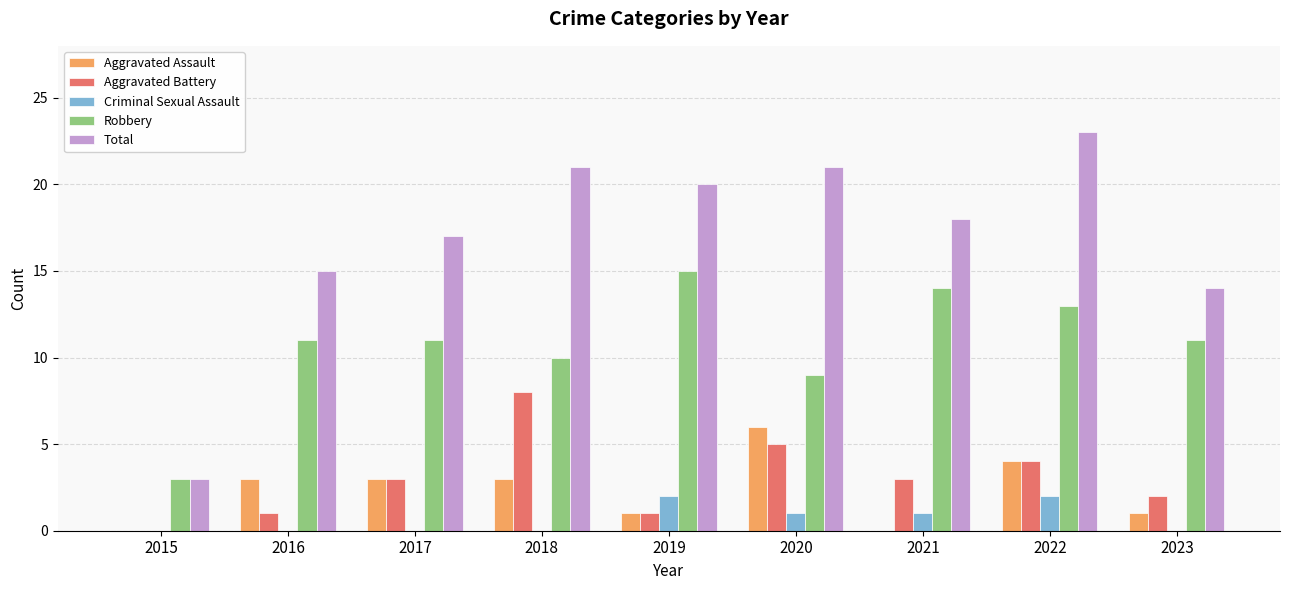

What is the sum of the Robbery values at 2016 and 2022?

24